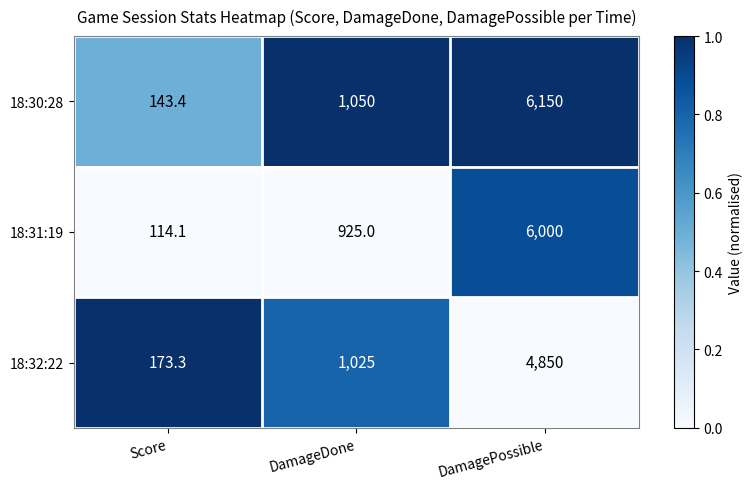

Reading left to right, extract all data points from this chart.

18:30:28: 143.4	1050.0	6150.0
18:31:19: 114.1	925.0	6000.0
18:32:22: 173.3	1025.0	4850.0